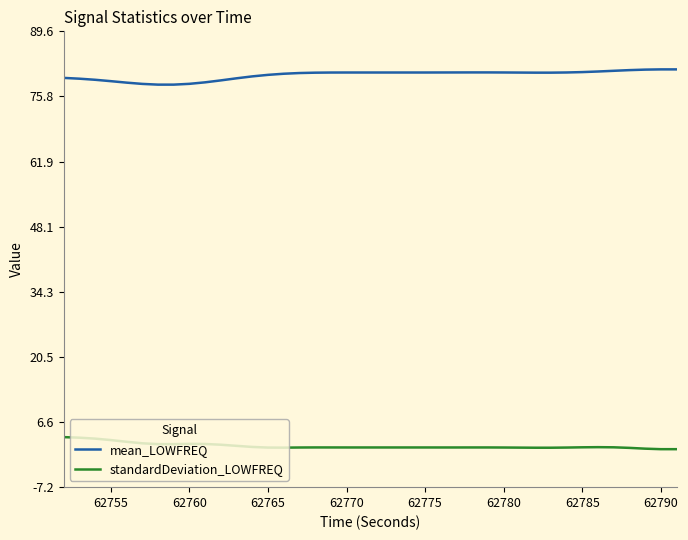

What is the maximum value shown in the chart?

81.5